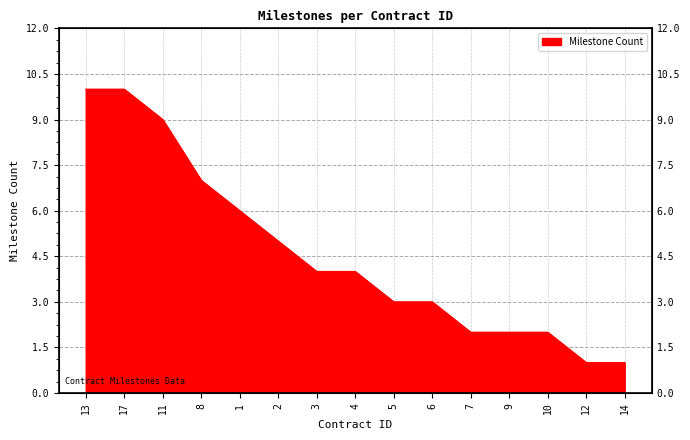

How many data points are less than 4?

7